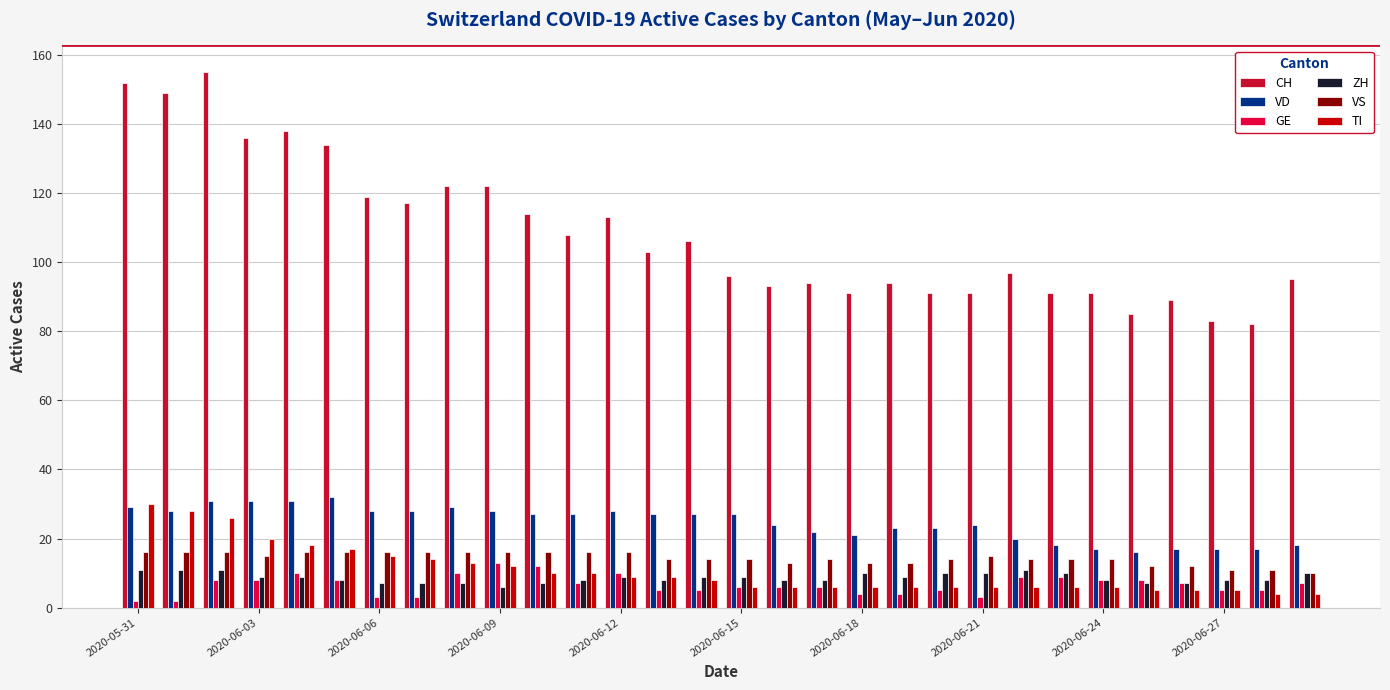

Are the bars grouped side by side (vs. stacked)?

Yes